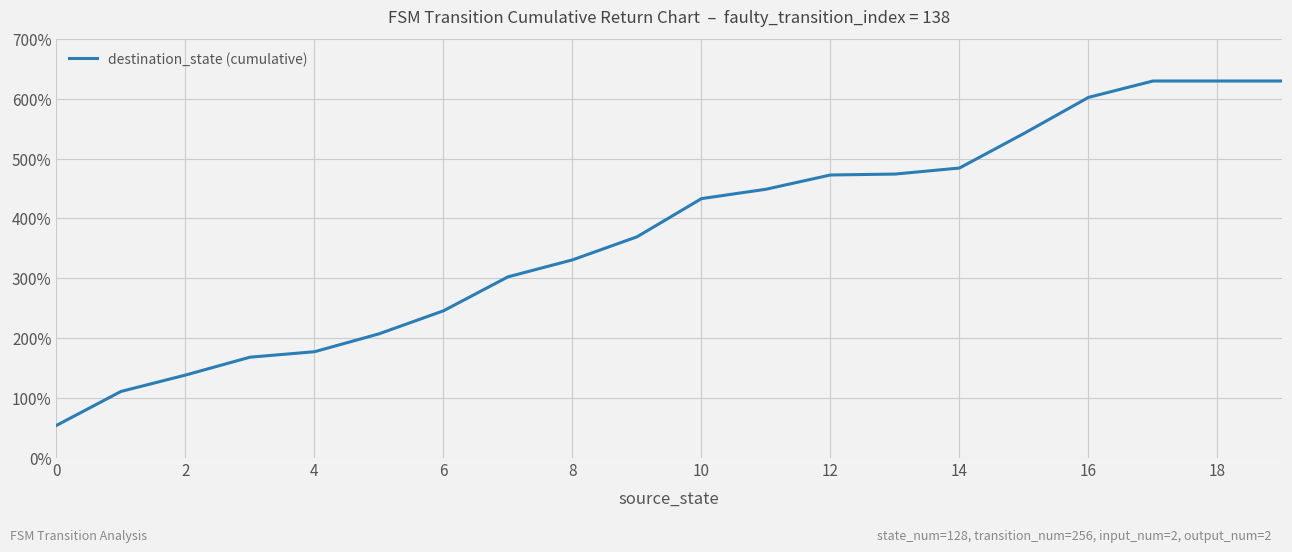

What is the minimum value shown in the chart?

53.8